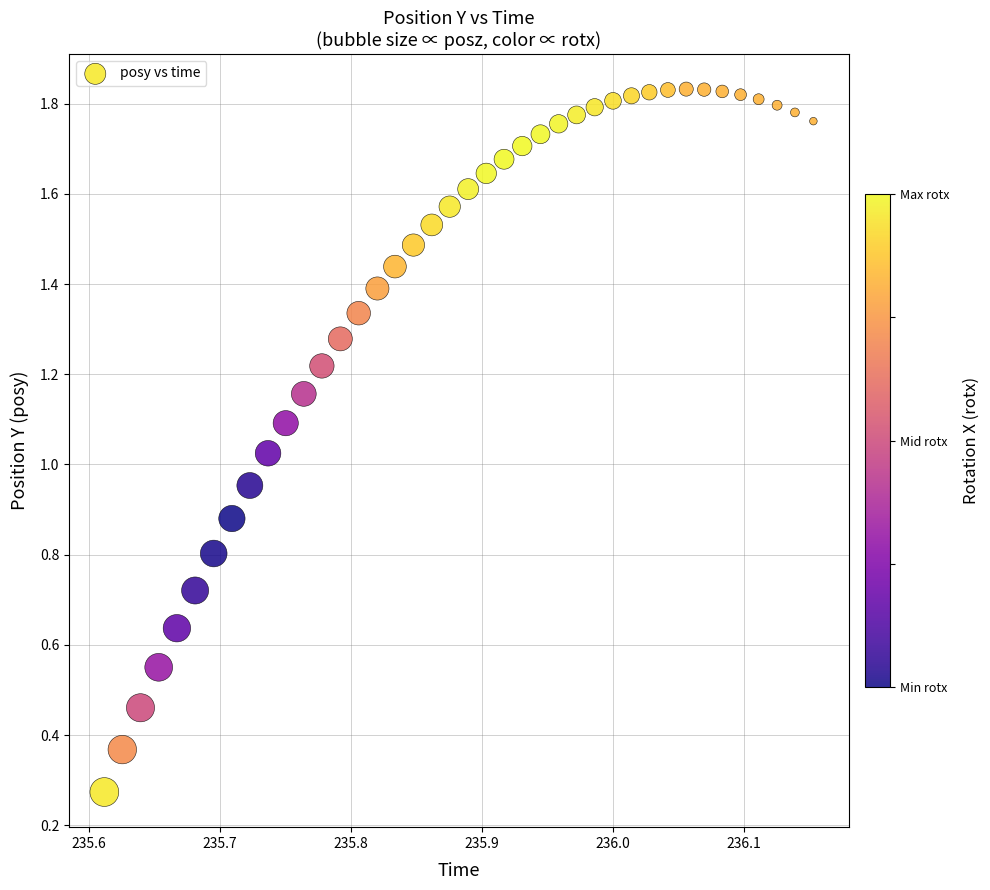

How many points are shown in the scatter plot?

40